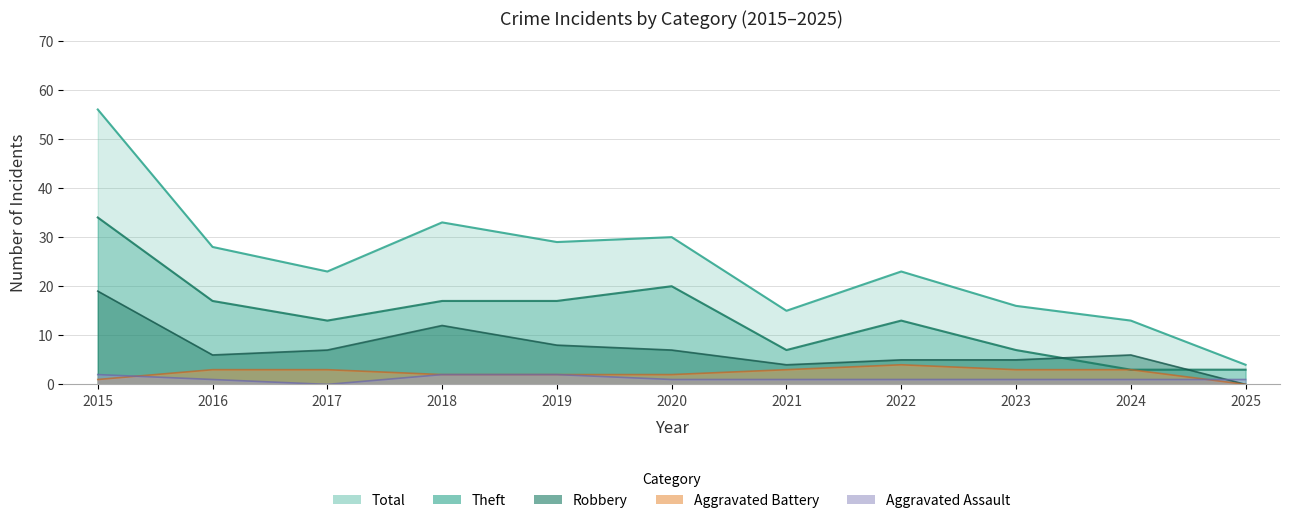

True or false: Aggravated Assault and Aggravated Battery intersect in this chart.

True